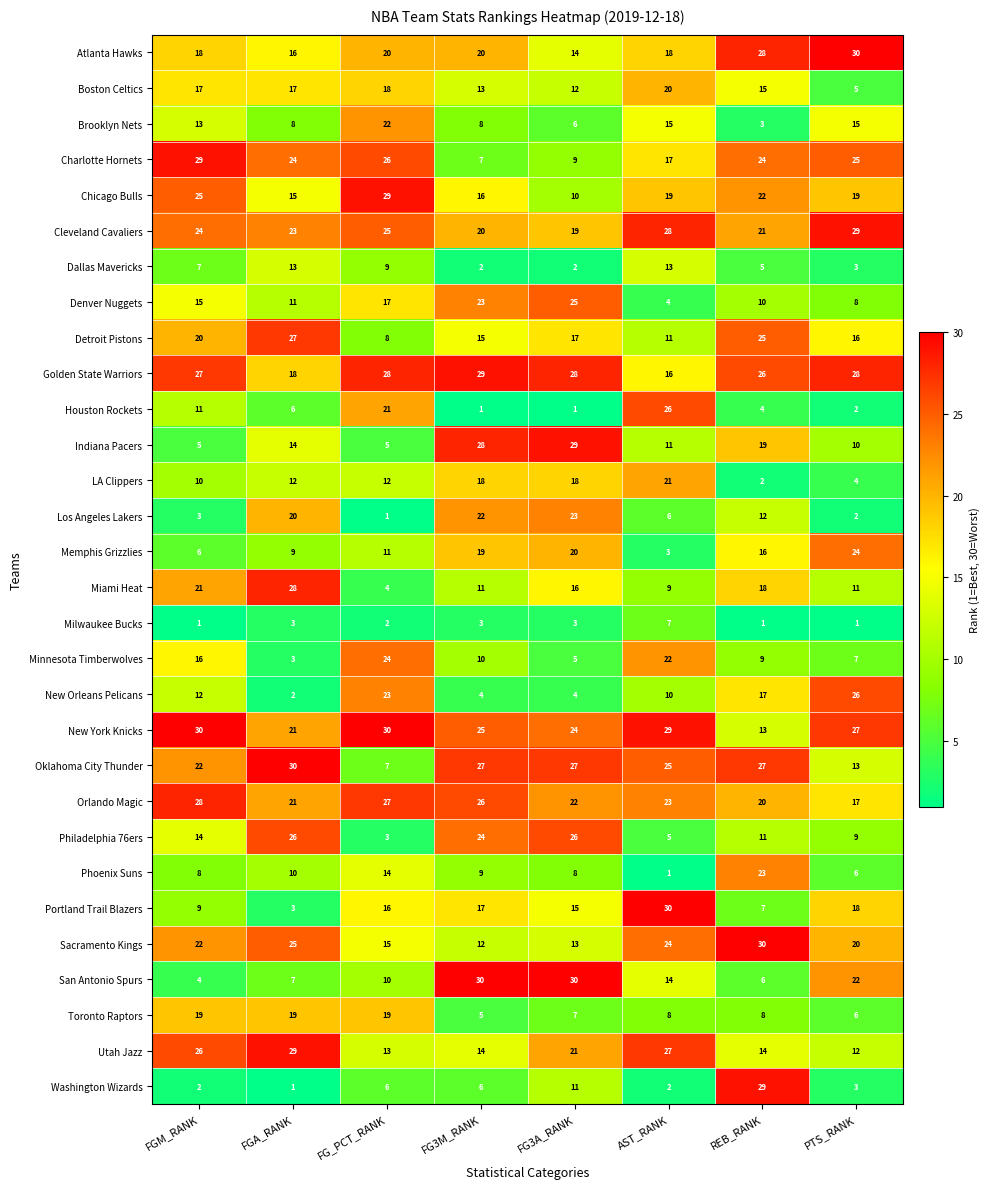

What is the difference between the maximum and second lowest values in the Minnesota Timberwolves series?

19